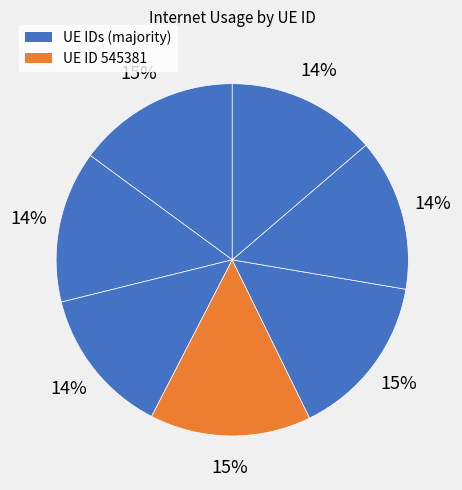

How many slices are in this pie chart?

7